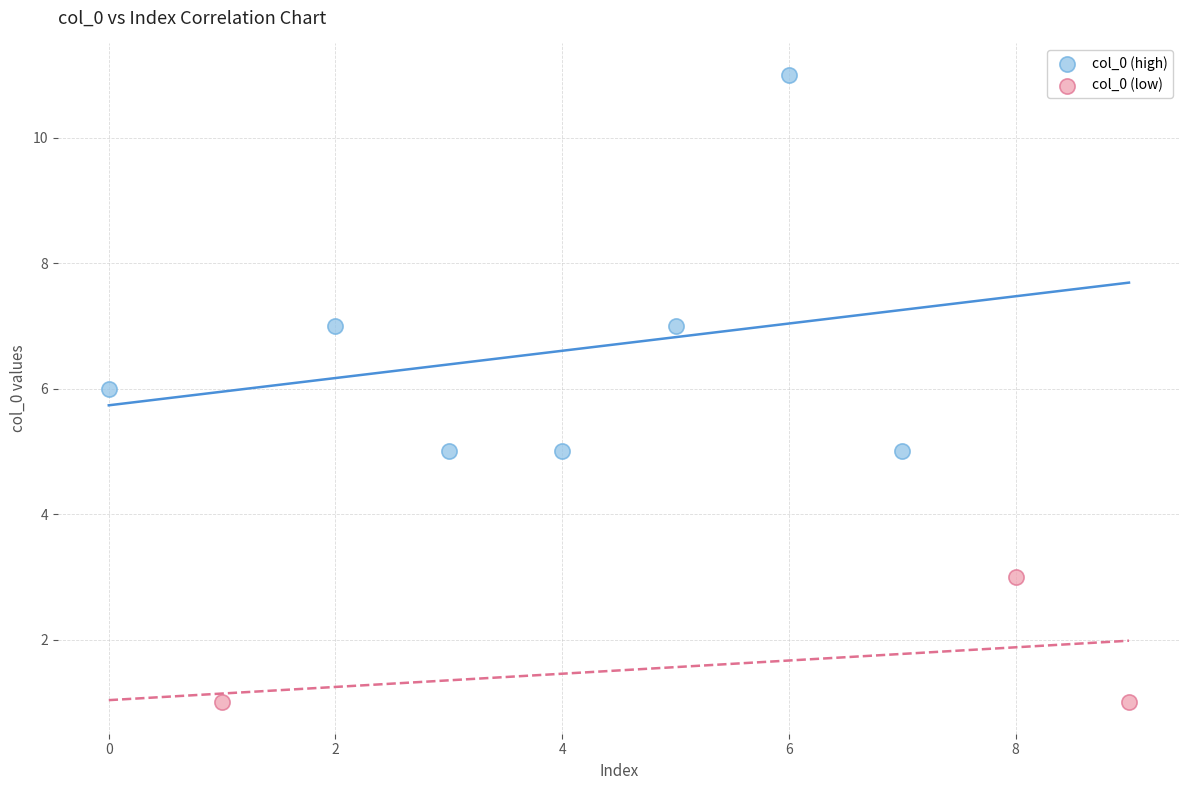

Which series contains the lowest Y value?

col_0 (low)